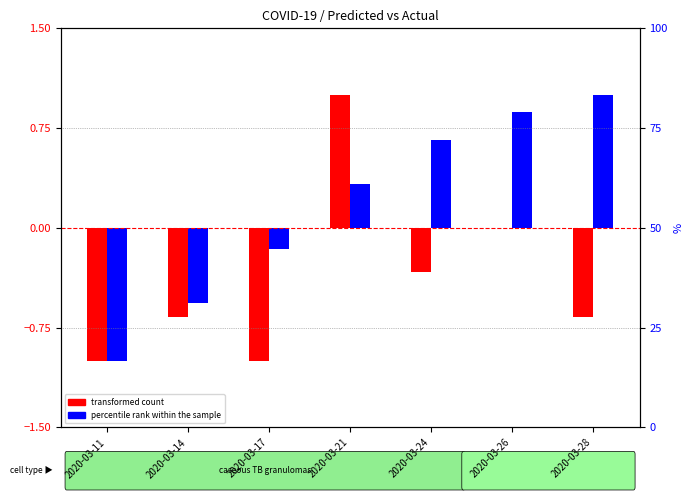

Is it true that transformed count equals 1.0 at 2020-03-21?

True